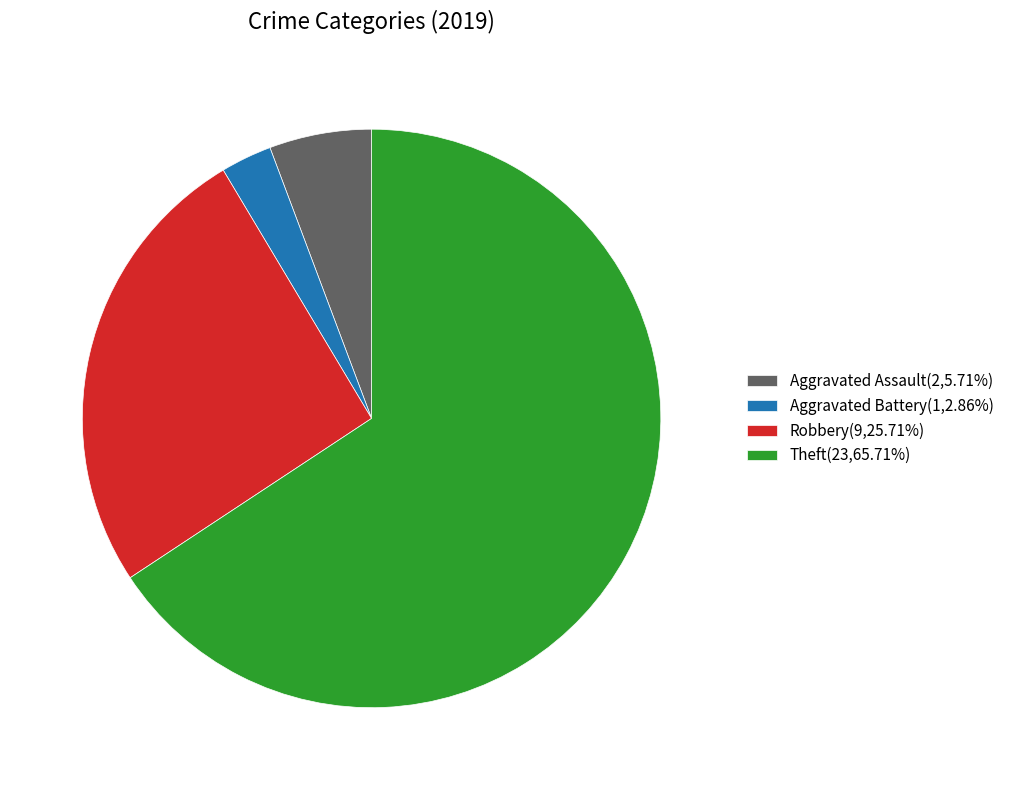

How many segments does this pie chart have?

4